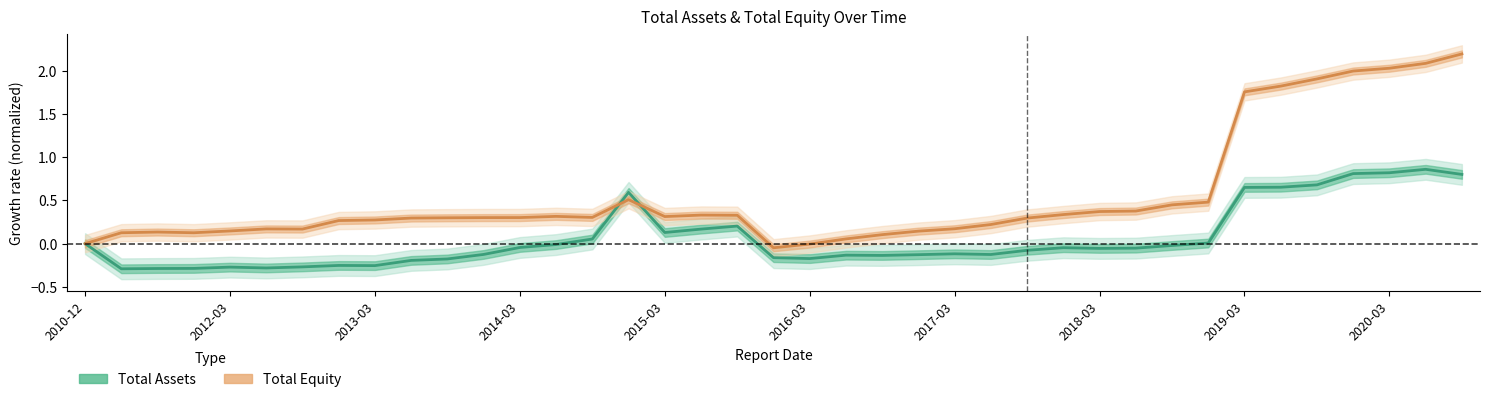

Reading left to right, list all the values displayed in this chart.

Total Assets (normalized): 0.0	-0.3	-0.3	-0.3	-0.3	-0.3	-0.3	-0.3	-0.3	-0.2	-0.2	-0.1	-0.0	-0.0	0.1	0.6	0.1	0.2	0.2	-0.2	-0.2	-0.1	-0.1	-0.1	-0.1	-0.1	-0.1	-0.0	-0.1	-0.1	-0.0	0.0	0.6	0.7	0.7	0.8	0.8	0.9	0.8
Total Equity (normalized): 0.0	0.1	0.1	0.1	0.1	0.2	0.2	0.3	0.3	0.3	0.3	0.3	0.3	0.3	0.3	0.5	0.3	0.3	0.3	-0.0	-0.0	0.1	0.1	0.1	0.2	0.2	0.3	0.3	0.4	0.4	0.4	0.5	1.8	1.8	1.9	2.0	2.0	2.1	2.2